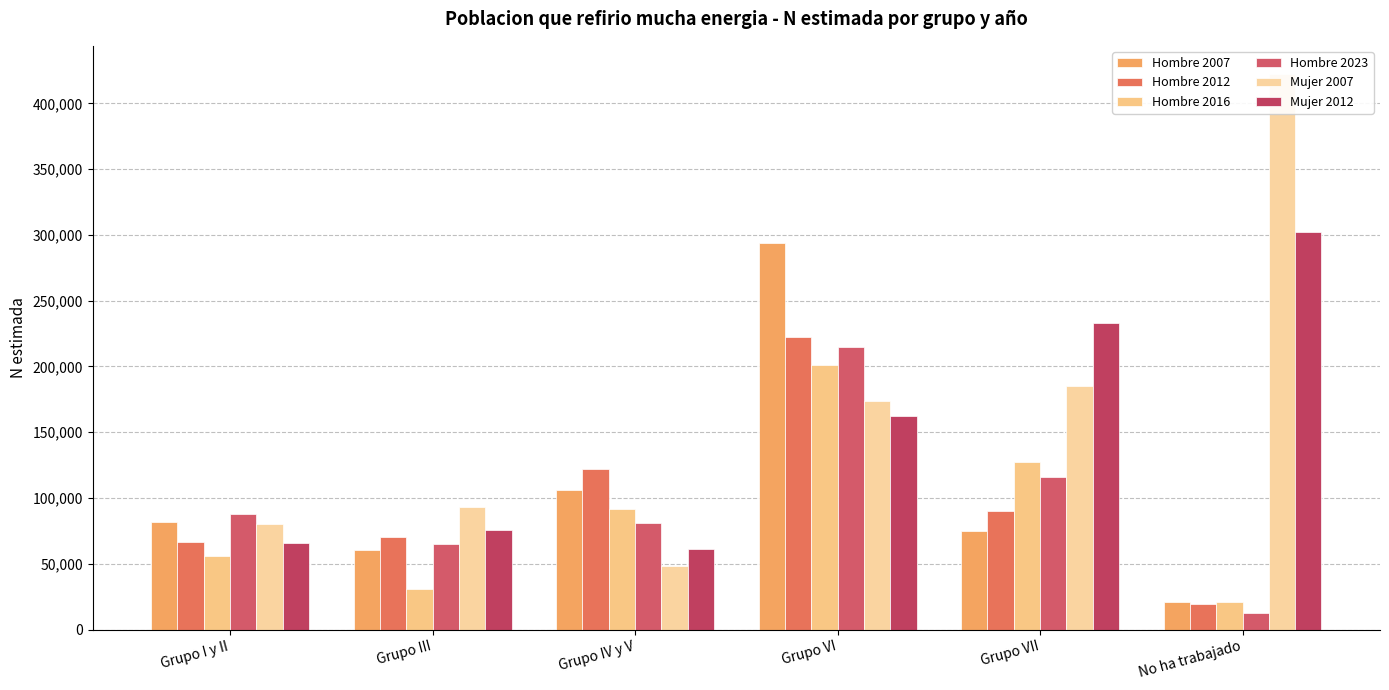

What is the difference between the highest and lowest values at Grupo IV y V?

74441